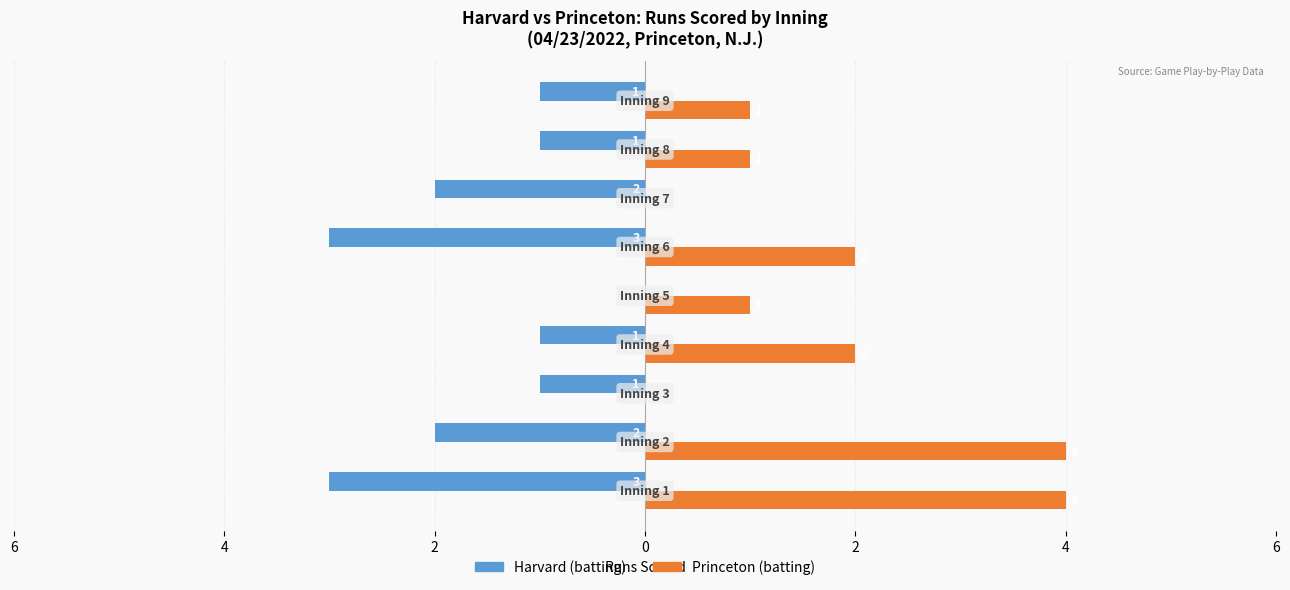

What are all the series names shown in the legend?

Harvard (batting), Princeton (batting)